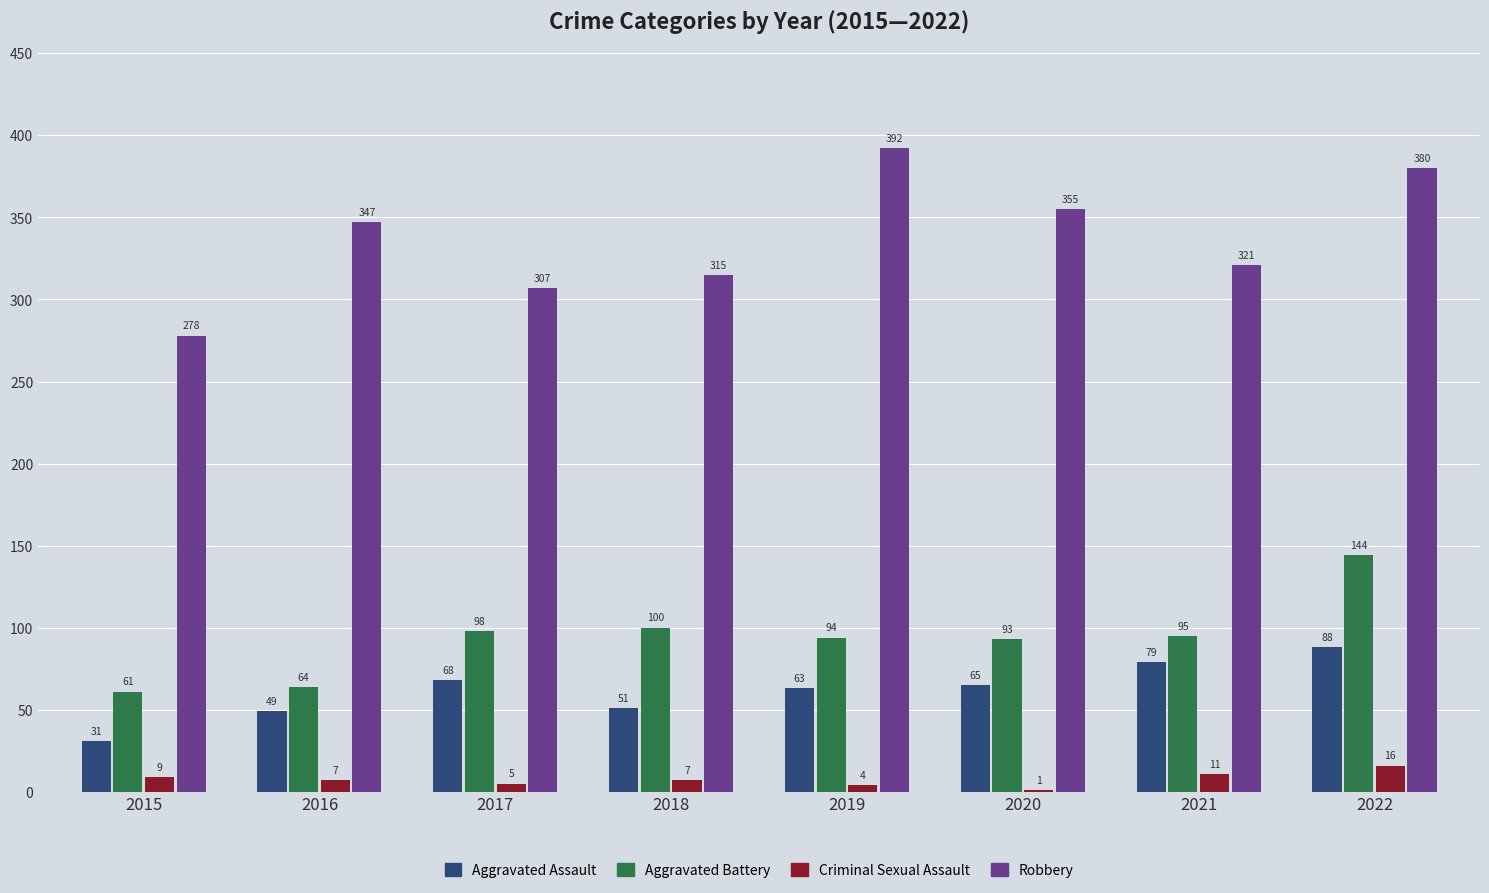

Which series has the largest total across all categories?

Robbery